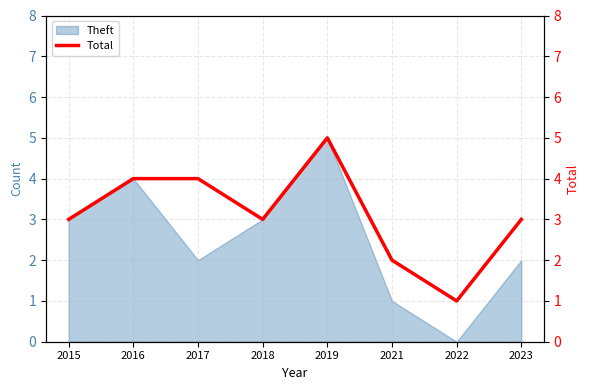

Where does the data first go above 3?

2016